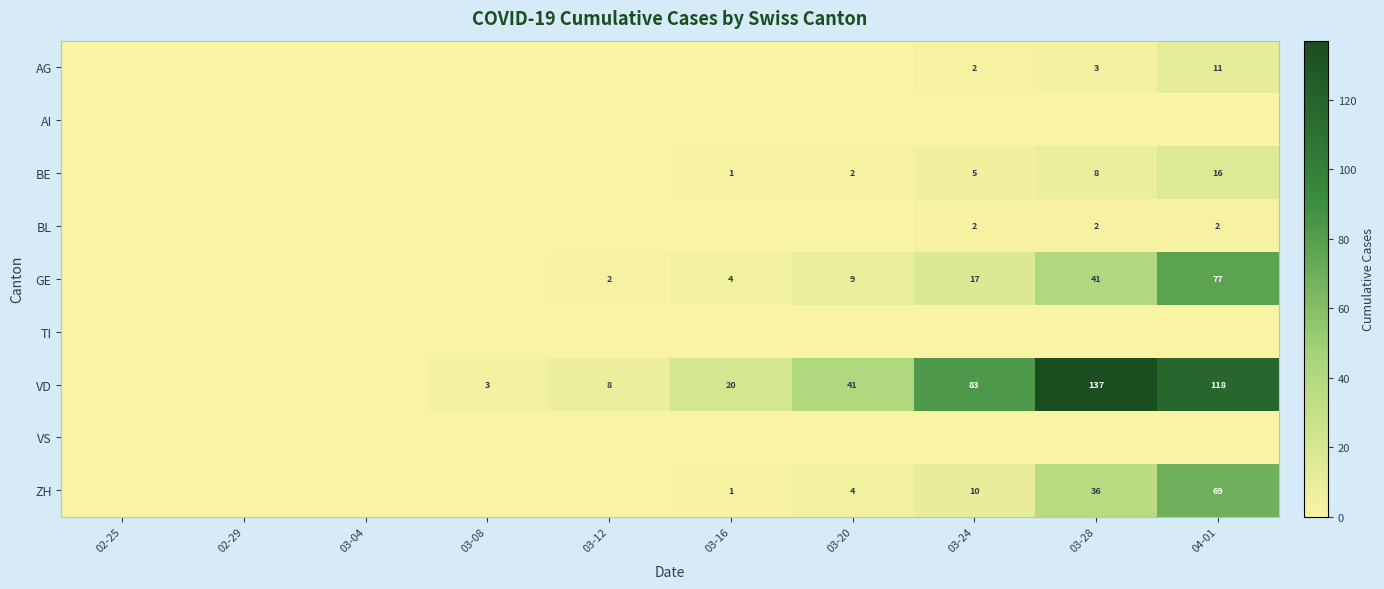

What is the total value across all series at 03-16?

26